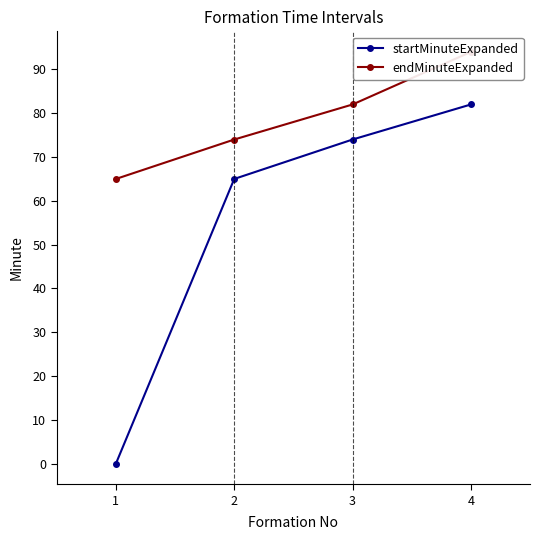

Which series has the widest spread of values?

startMinuteExpanded